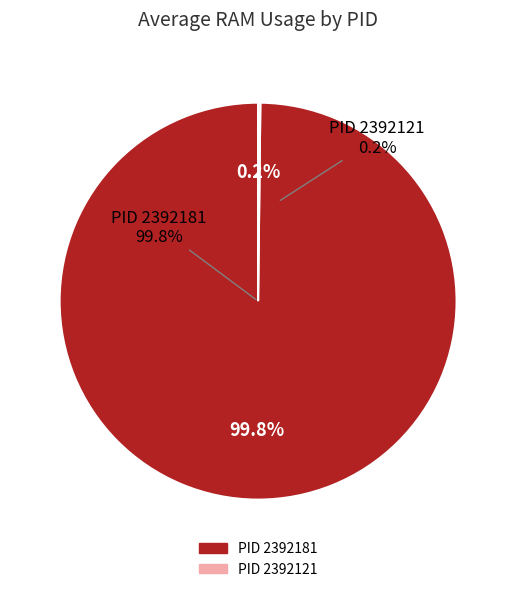

Which category has the smallest portion of the pie?

2392121